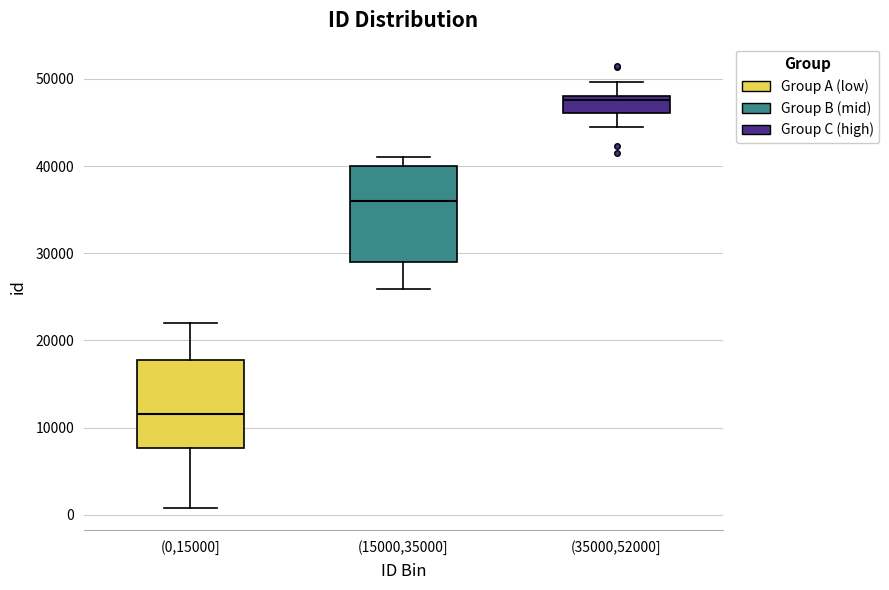

Reading left to right, transcribe this box plot: for each box, give where its median line is, the range the box spans, and where its two whiskers end, as read against the y-axis. The values are not printed on the chart, so give them approximately, as read against the axis.

(0,15000]: median 12000, box 8000 to 18000, whiskers 1000 to 22000
(15000,35000]: median 36000, box 29000 to 40000, whiskers 26000 to 41000
(35000,52000]: median 48000 (just below the box's upper edge), box 46000 to 48000, whiskers 44000 to 50000